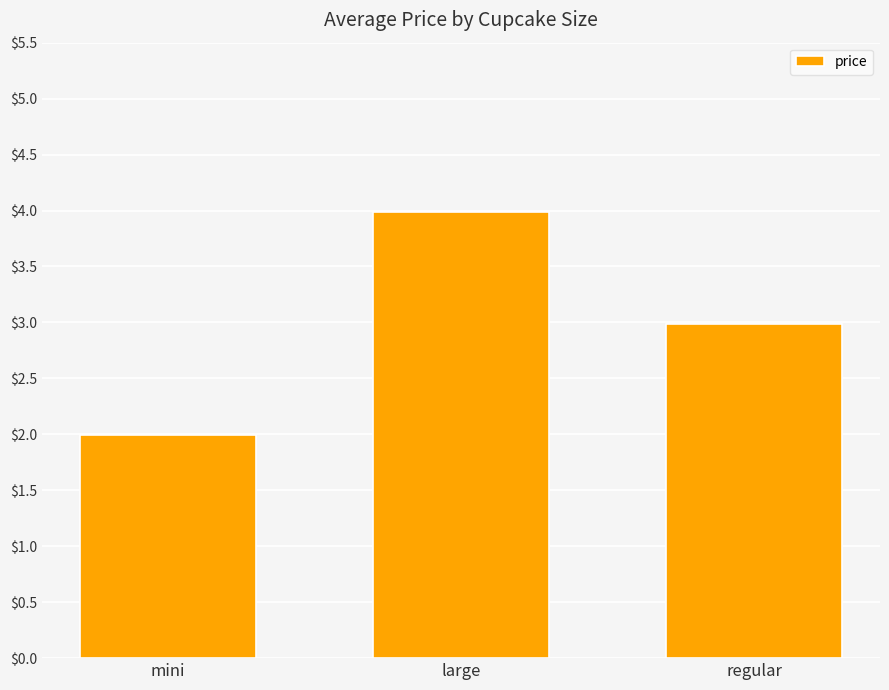

Reading left to right, extract all data points from this chart.

2.0	4.0	3.0